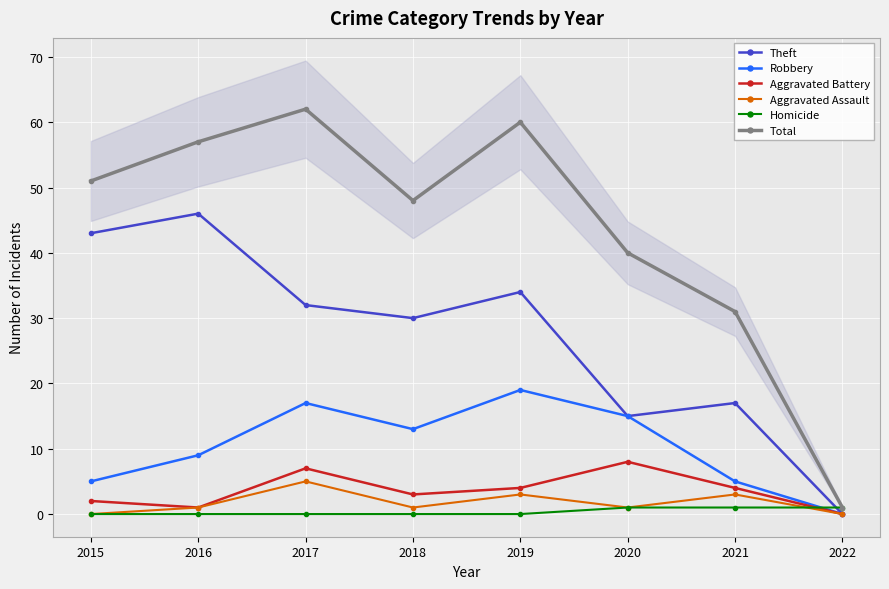

Rank the categories by Homicide value from highest to lowest.

2020, 2021, 2022, 2015, 2016, 2017, 2018, 2019